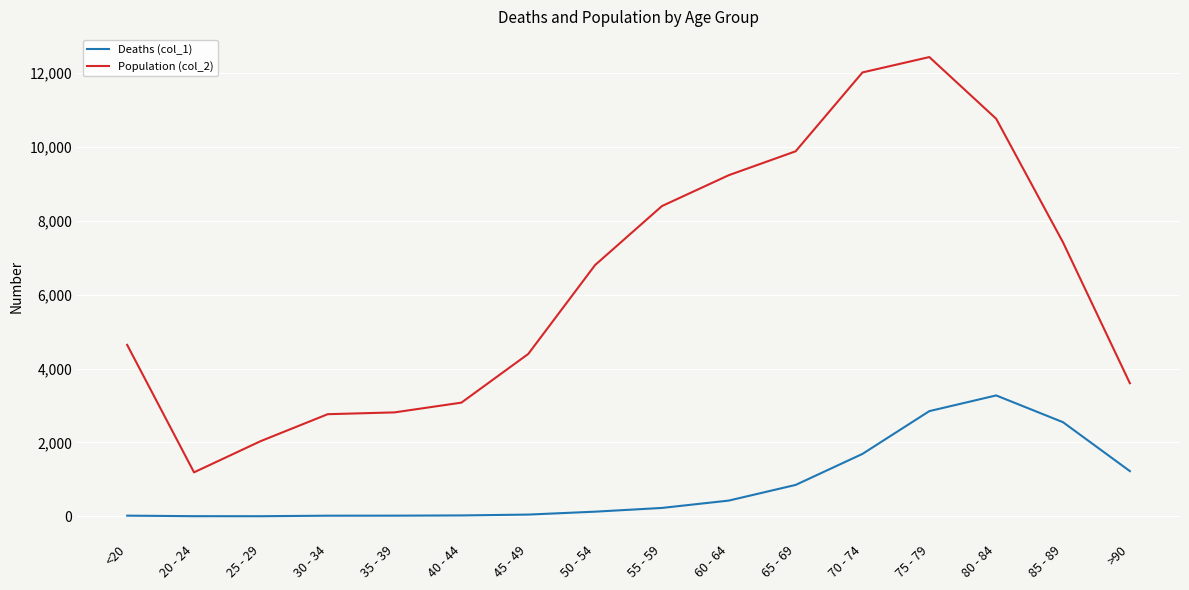

Is the value of Deaths (col_1) at 60 - 64 greater than the value of Population (col_2) at 65 - 69?

No